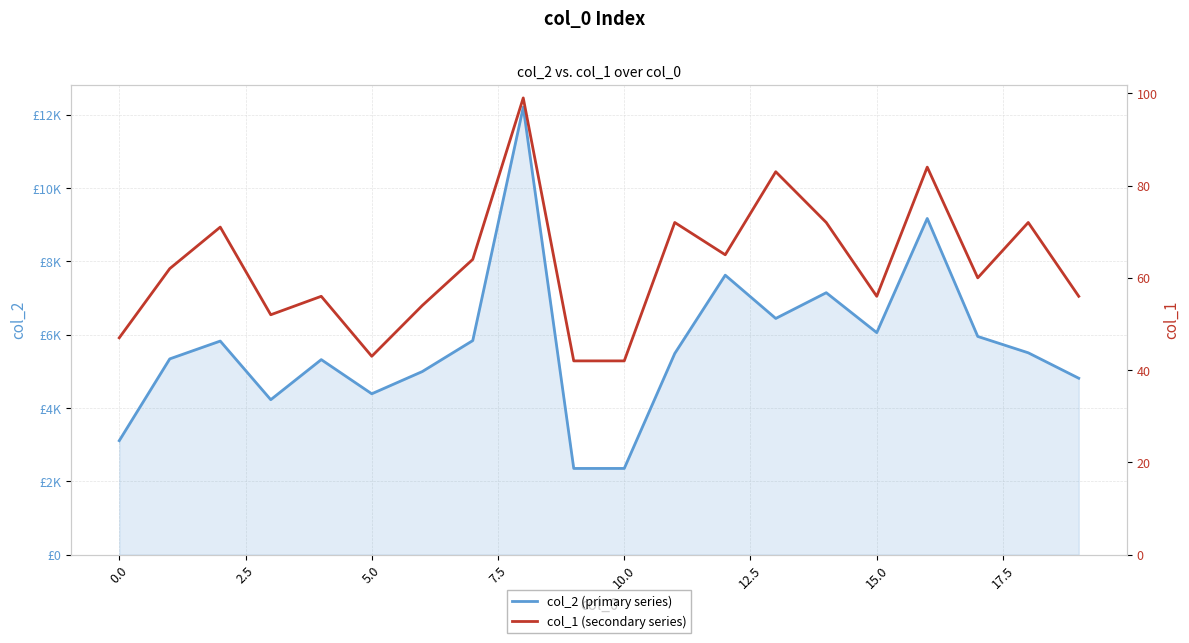

What is the average value of the col_1 (secondary series) series?

63